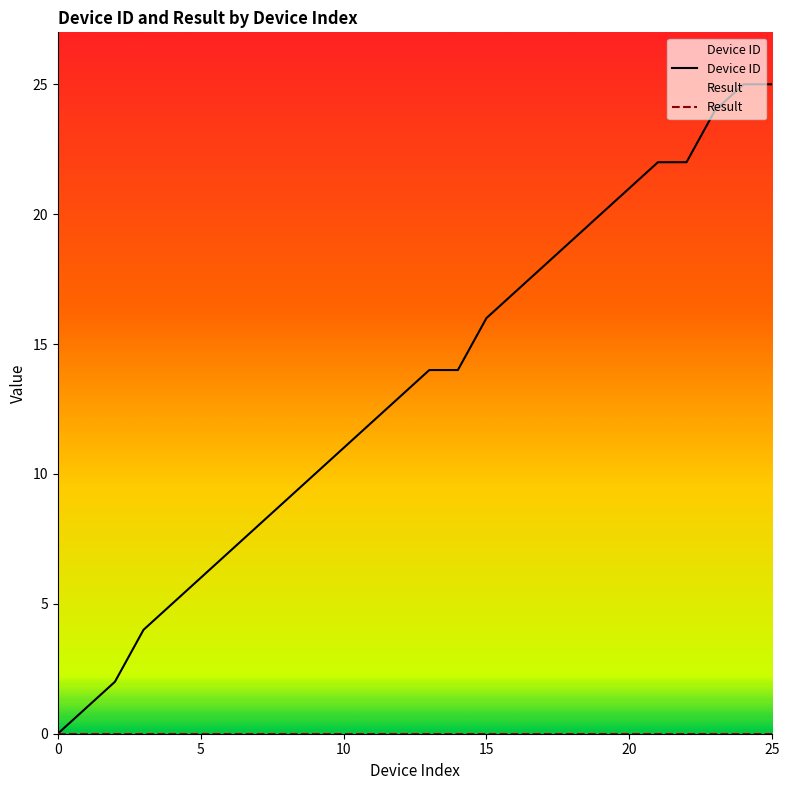

How many series are shown in this chart?

2